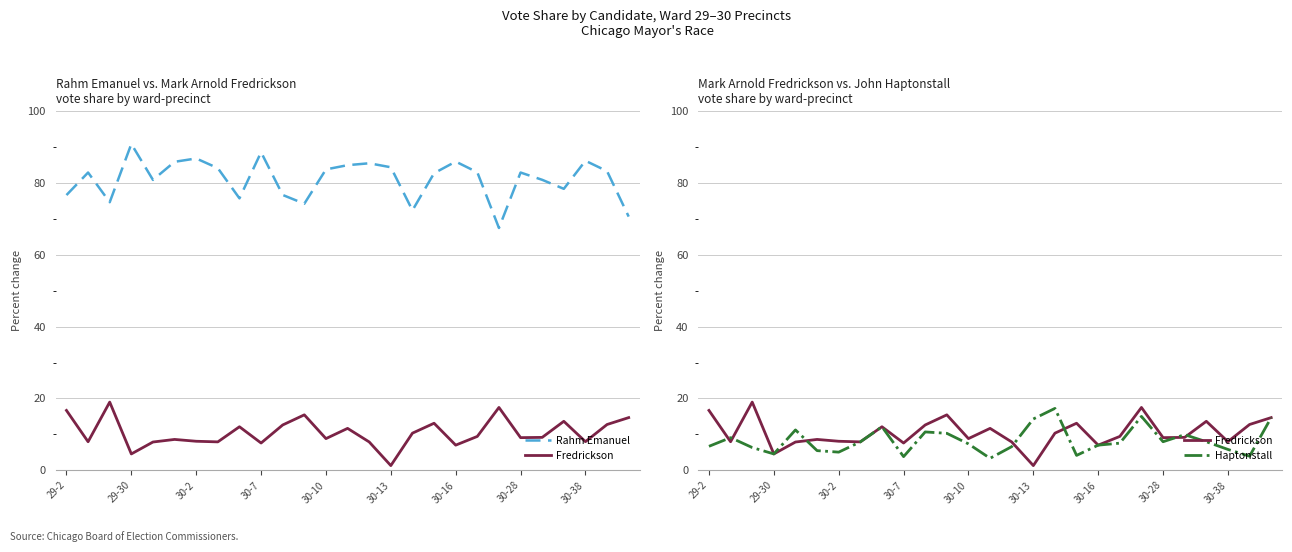

In Haptonstall, how many points are higher than both neighbors (excluding endpoints)?

7